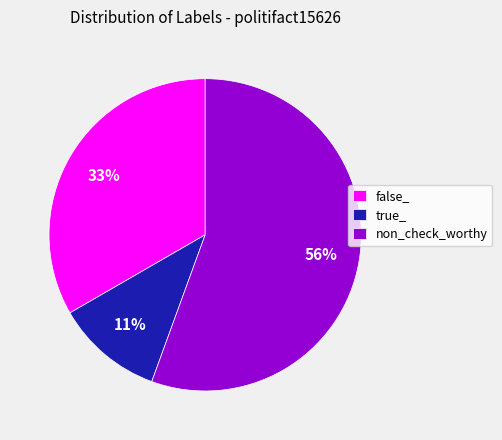

To the nearest percent, what is the average slice percentage?

33%